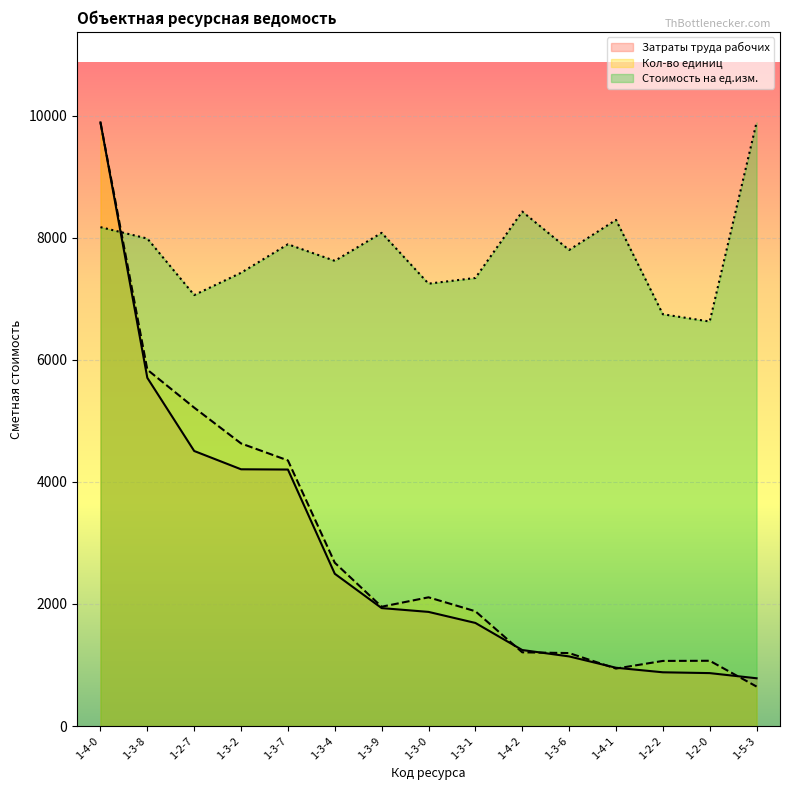

What are all the series names shown in the legend?

Затраты труда рабочих, Кол-во единиц, Стоимость на ед.изм.